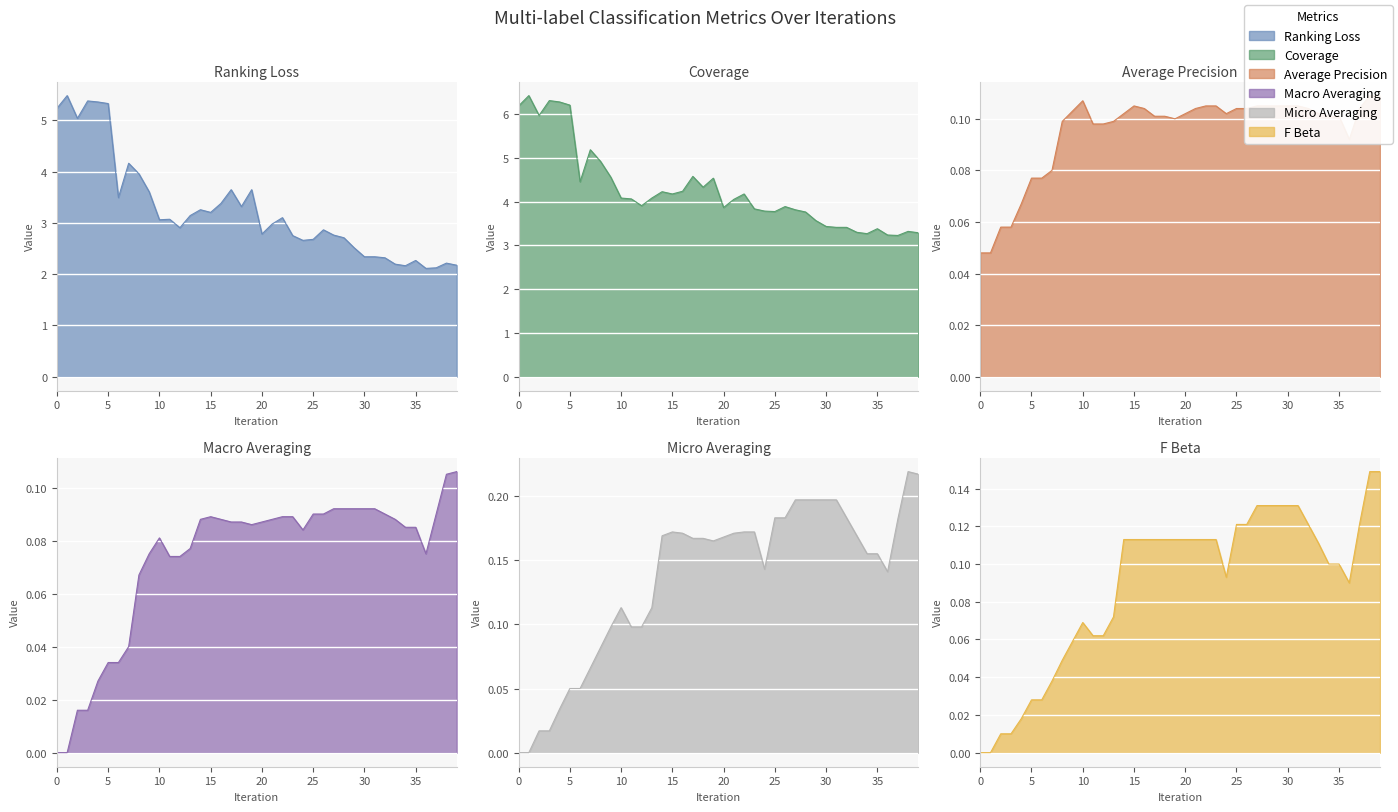

At which category is the sum across all series the highest?

1